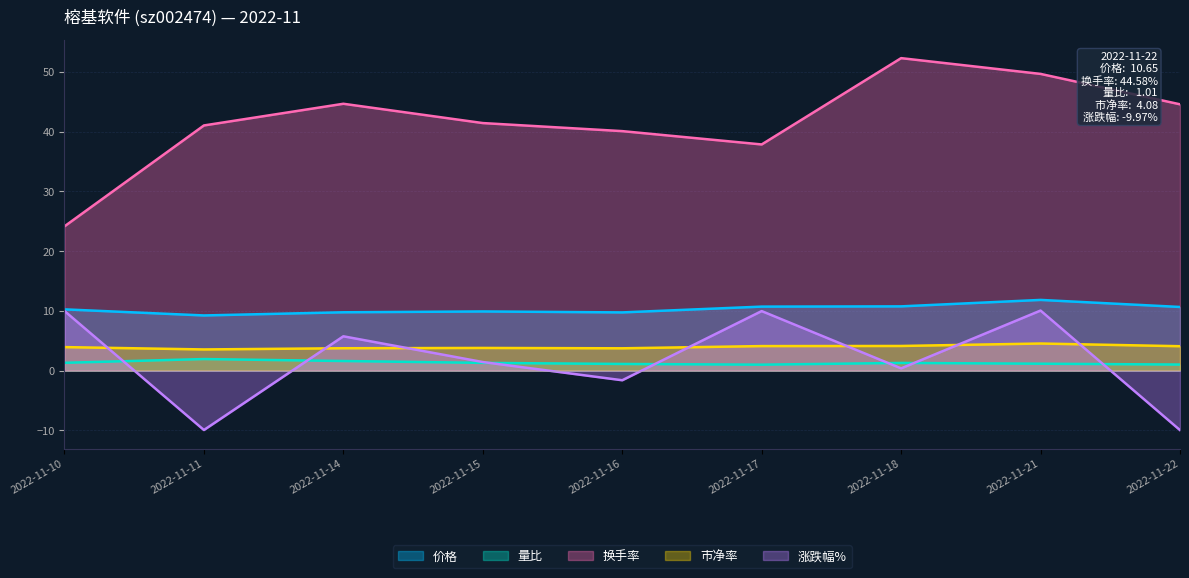

Does the chart have visible grid lines?

Yes